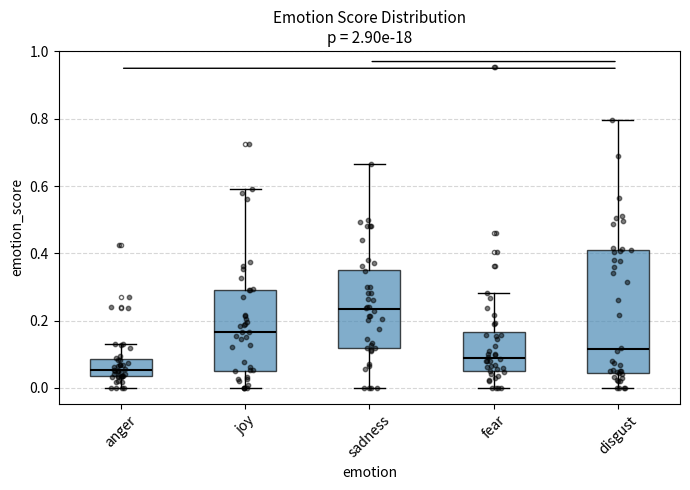

Which box has the lowest median line?

anger